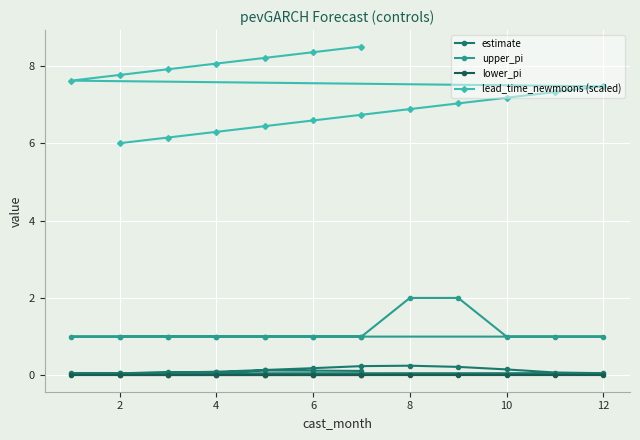

What is the maximum value shown in the chart?

8.5